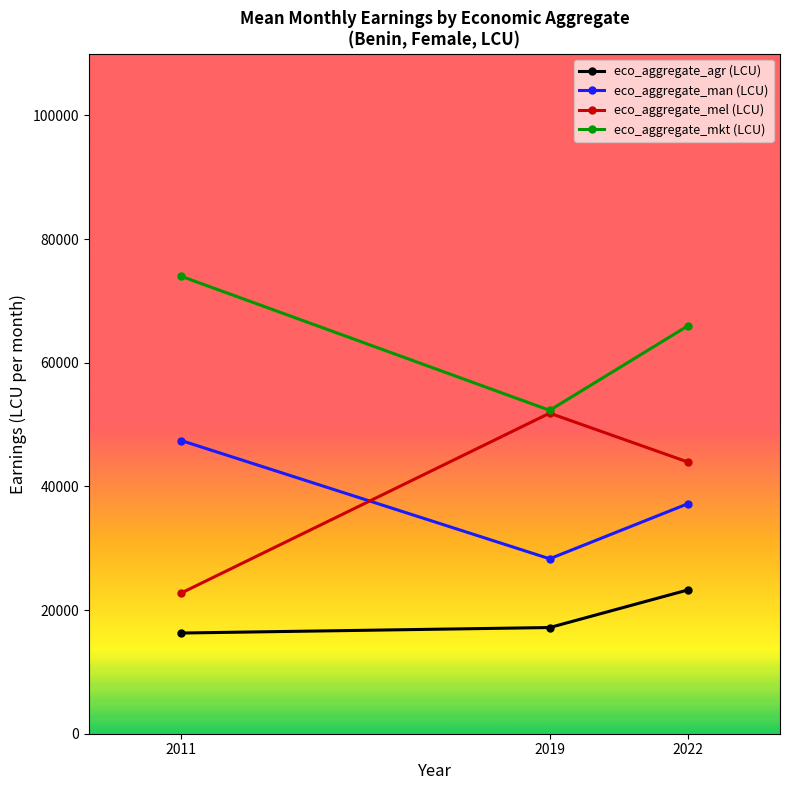

What is the maximum value for eco_aggregate_agr (LCU)?

23250.5